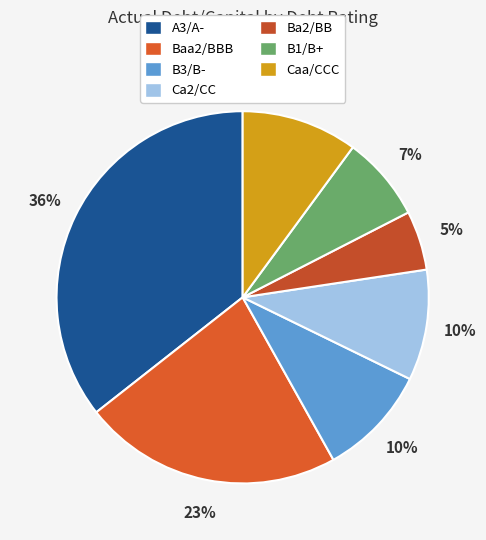

The Caa/CCC slice represents 10% of the pie. True or false?

True